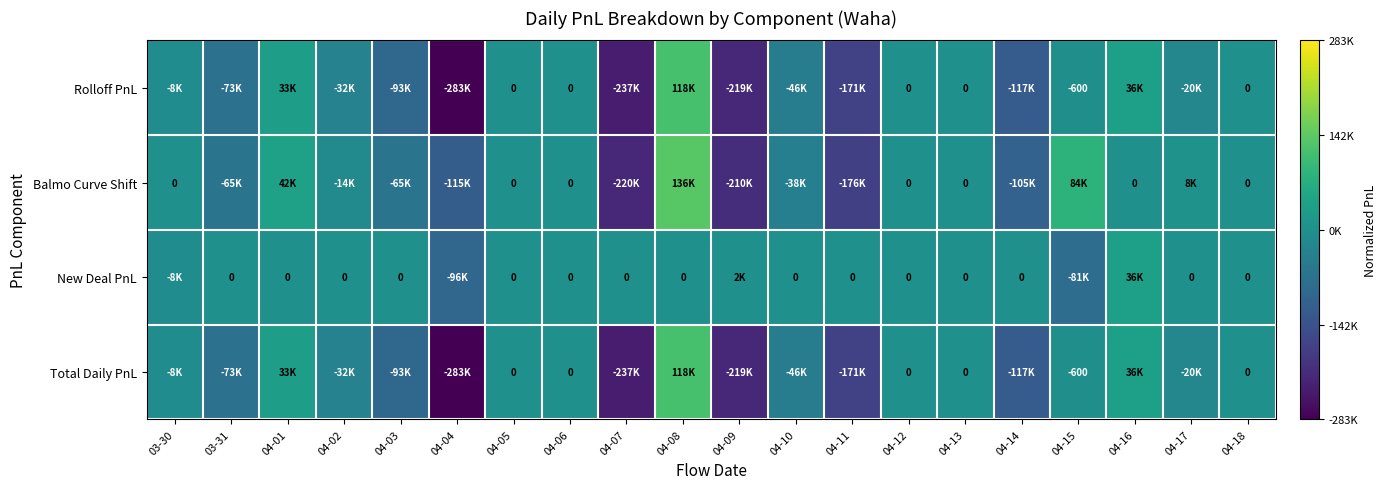

At 04-04, list the series in order from largest to smallest.

New Deal PnL, Balmo Curve Shift, Rolloff PnL, Total Daily PnL